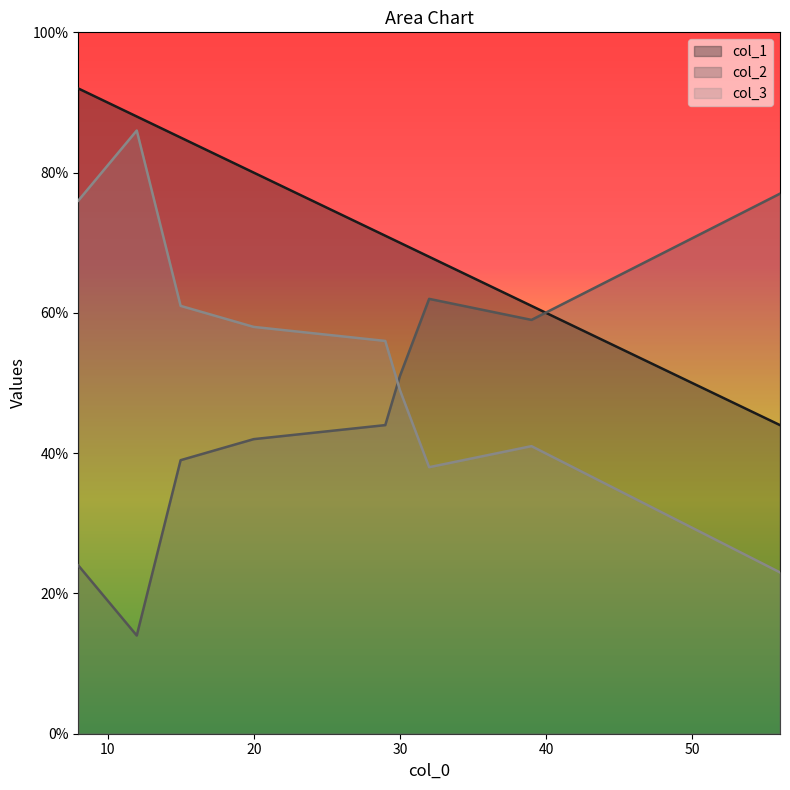

Rank the series at 15 from lowest to highest value.

col_2, col_3, col_1